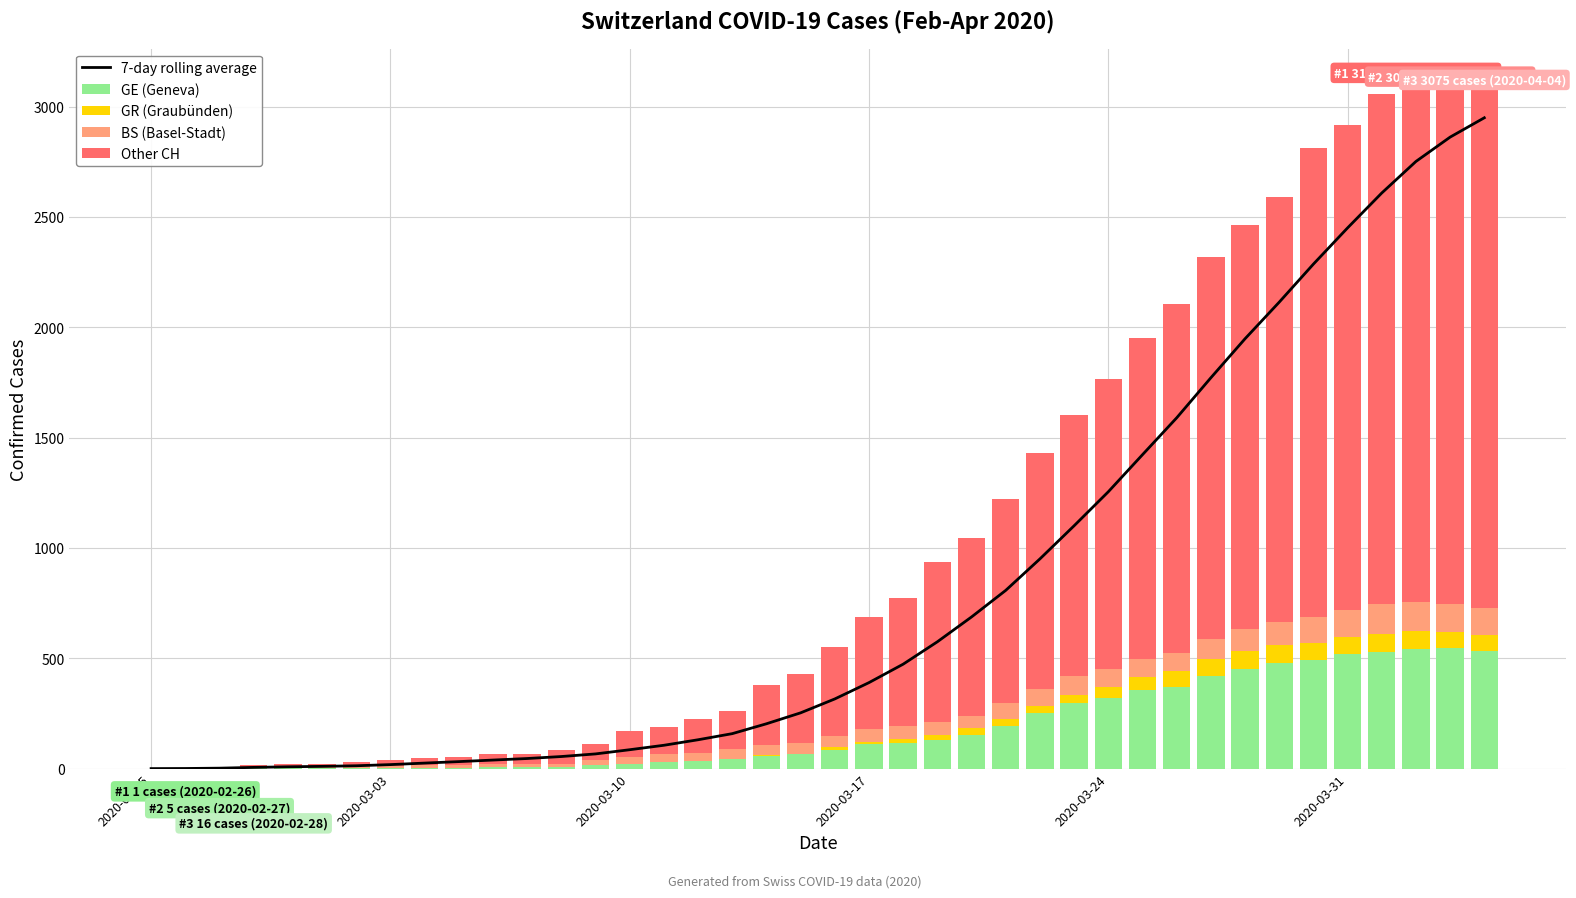

What is the average value of the GR (Graubünden) series?

26.9